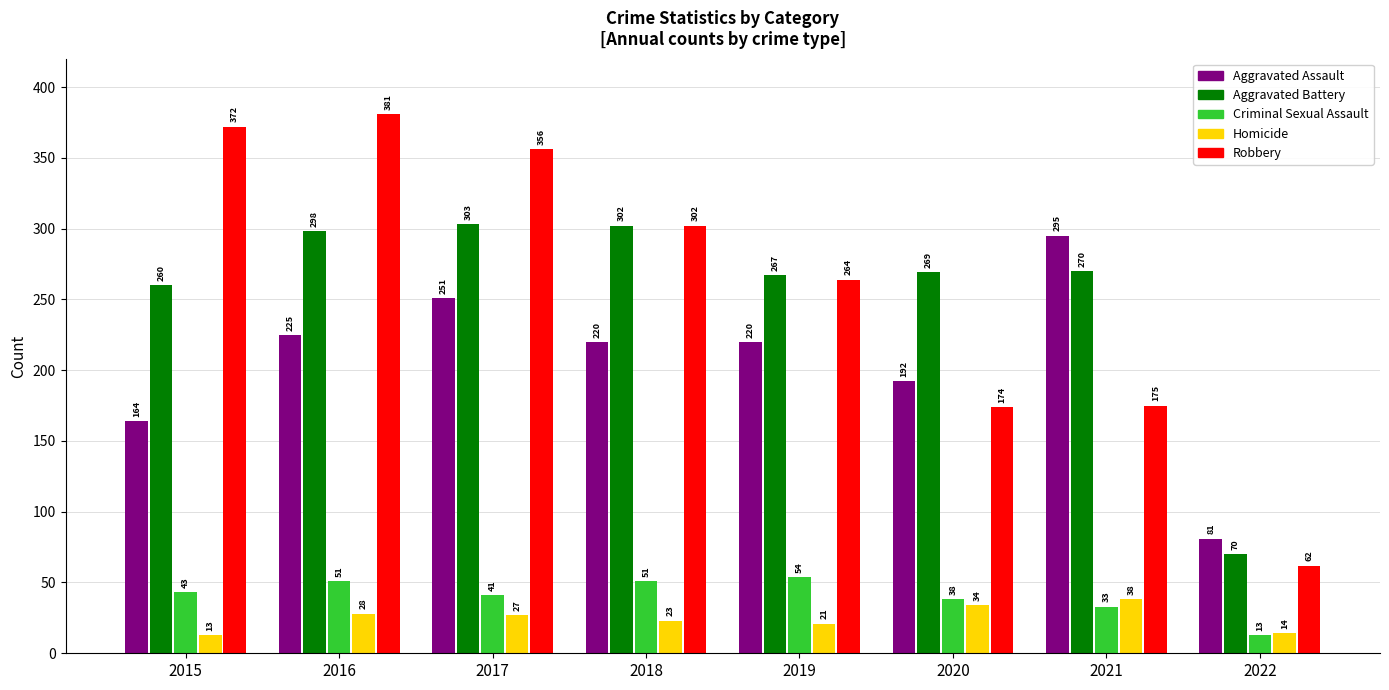

How many series are shown in this chart?

5